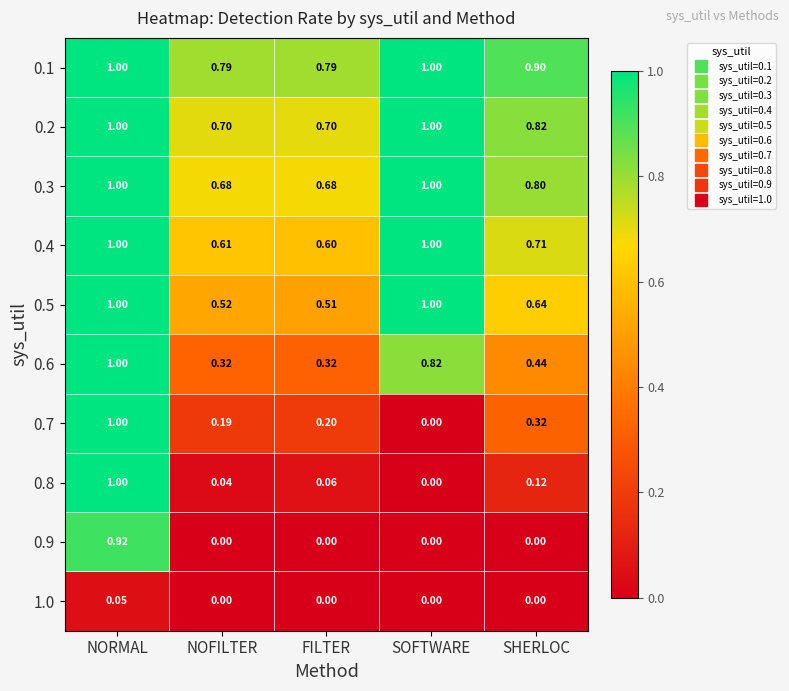

At which category is the sum across all series the highest?

NORMAL